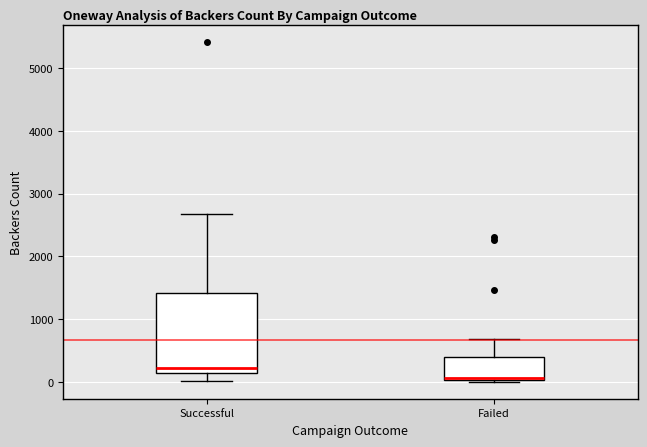

Which box's median line is the highest?

Successful